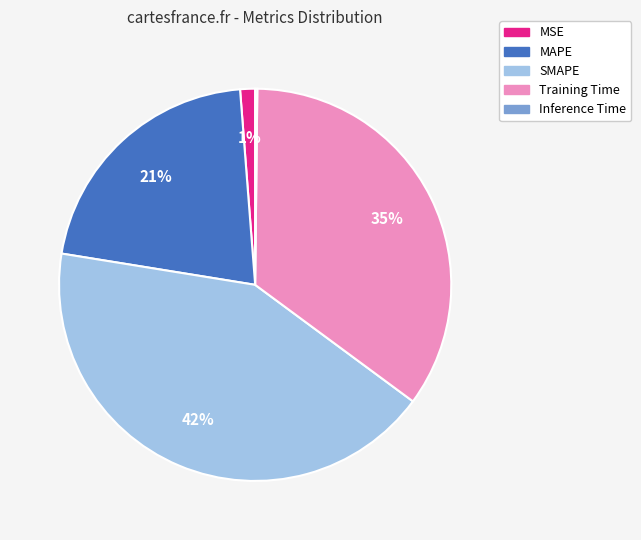

What percentage is the Training Time slice, to the nearest percent?

35%